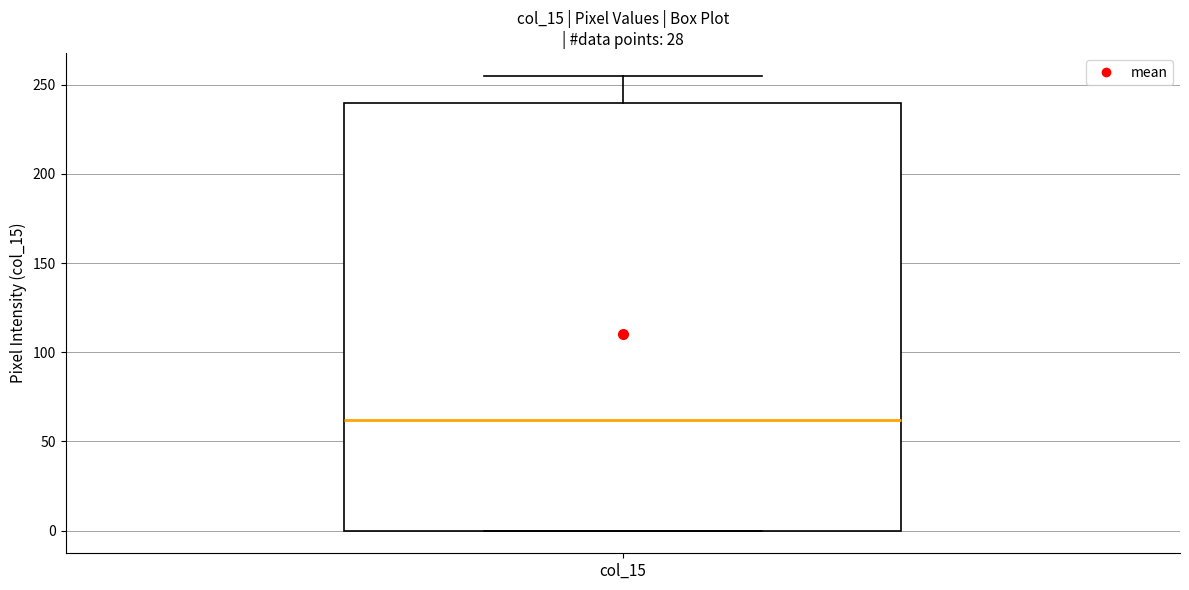

Where does the upper whisker of the box for col_15 end on the y-axis? The values are not printed on the chart, so give them approximately, as read against the axis.

255